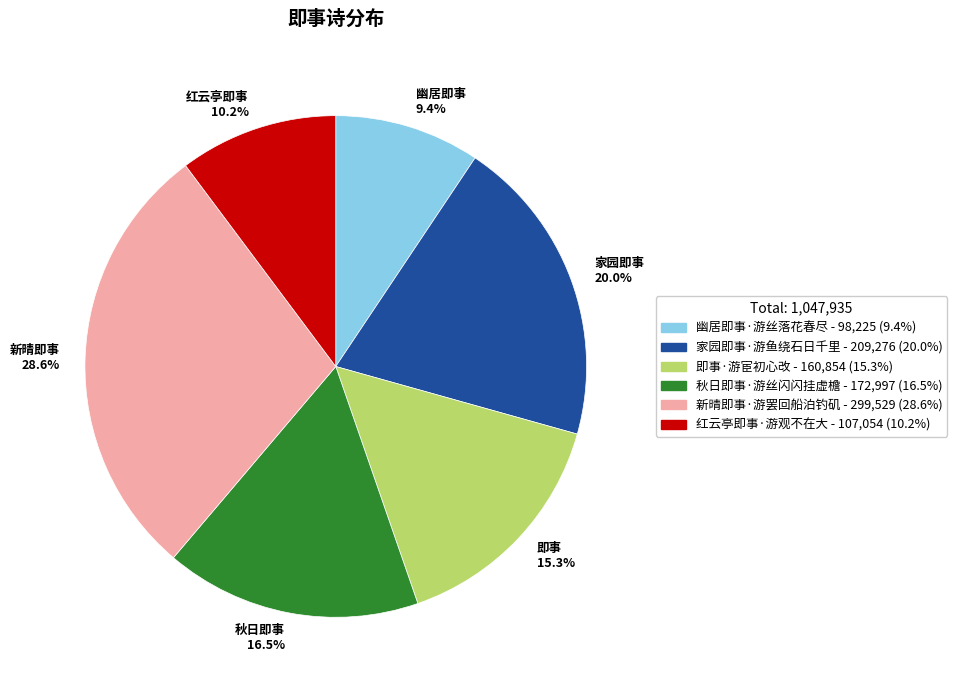

Is there a majority slice in this chart?

No